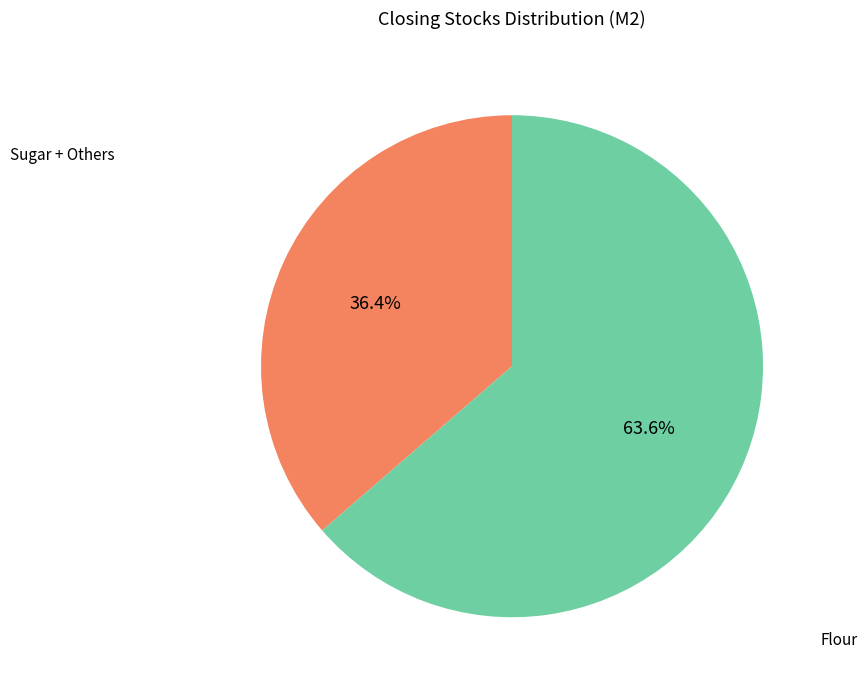

Is there any slice that represents more than half of the pie?

Yes